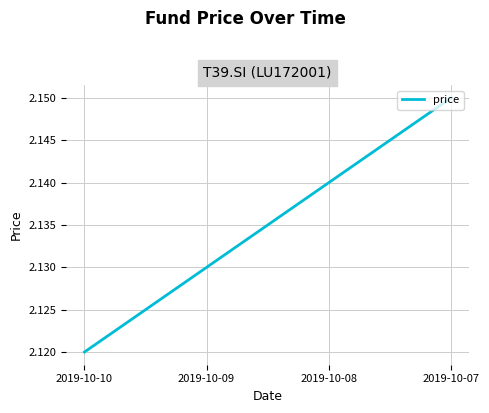

Approximately how many times larger is the value at 2019-10-10 compared to 2019-10-07?

1.0